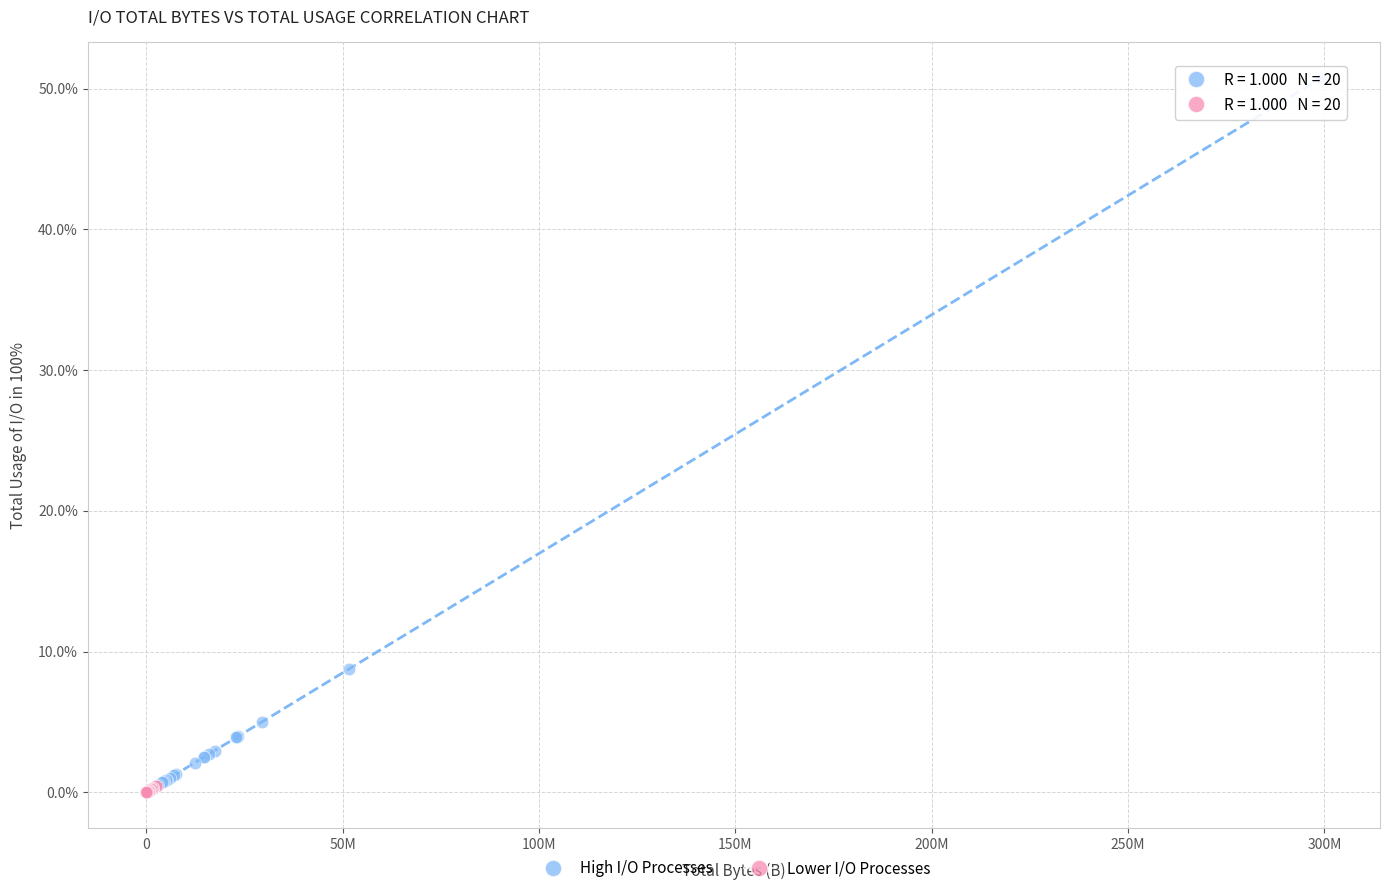

Which series has the largest Y range (max minus min)?

High I/O Processes